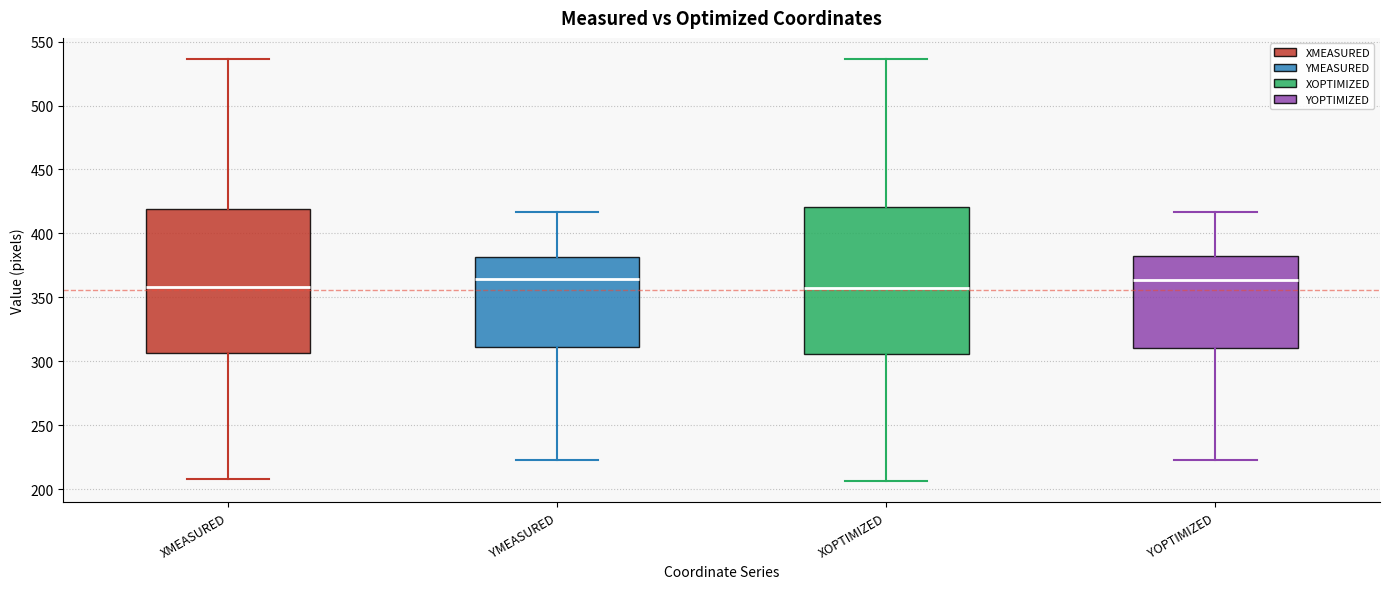

Reading left to right, read every box against the y-axis: the position of its median line, the range the box covers, and the ends of its whiskers. The values are not printed on the chart, so give them approximately, as read against the axis.

XMEASURED: median 360, box 305 to 420, whiskers 210 to 535
YMEASURED: median 365, box 310 to 380, whiskers 225 to 415
XOPTIMIZED: median 355, box 305 to 420, whiskers 205 to 535
YOPTIMIZED: median 365, box 310 to 380, whiskers 225 to 415